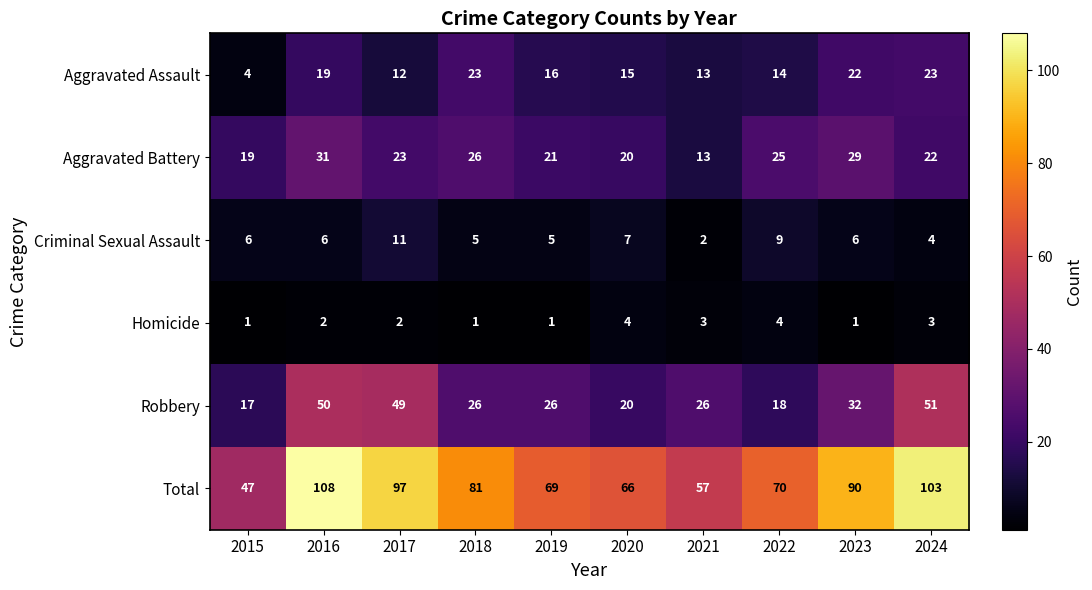

At which category is the sum across all series the highest?

2016